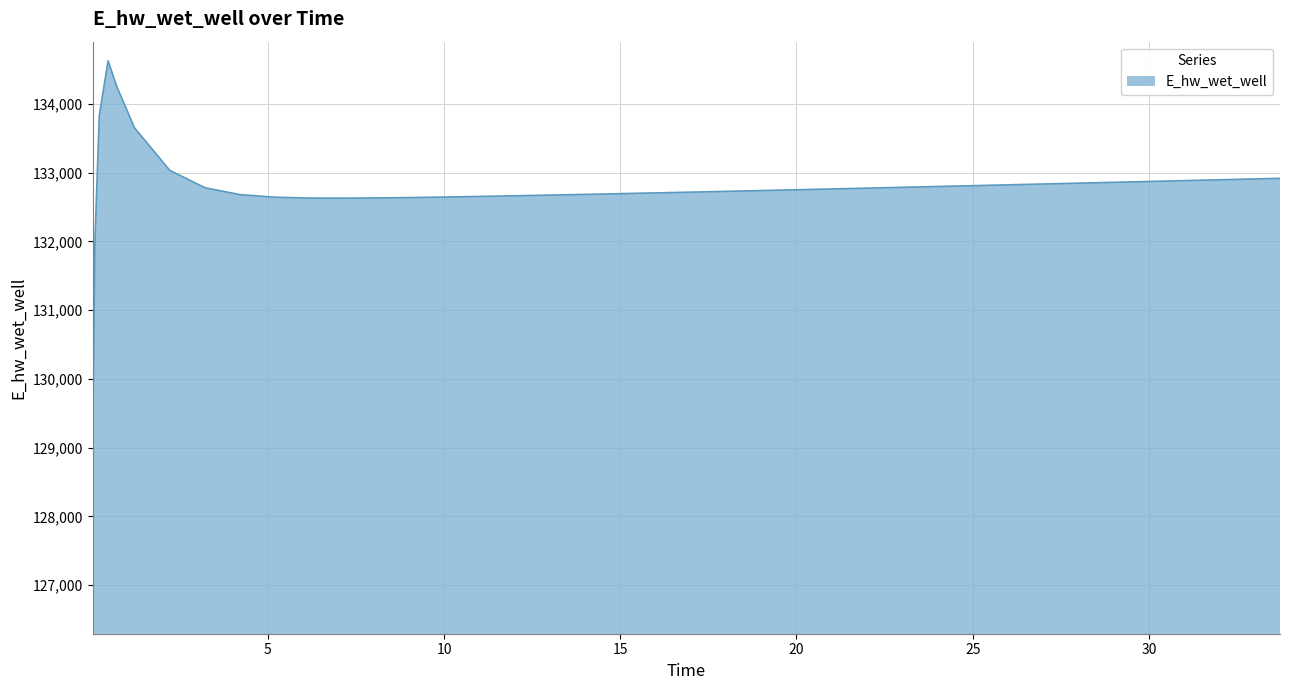

What is the smallest value displayed?

129070.3